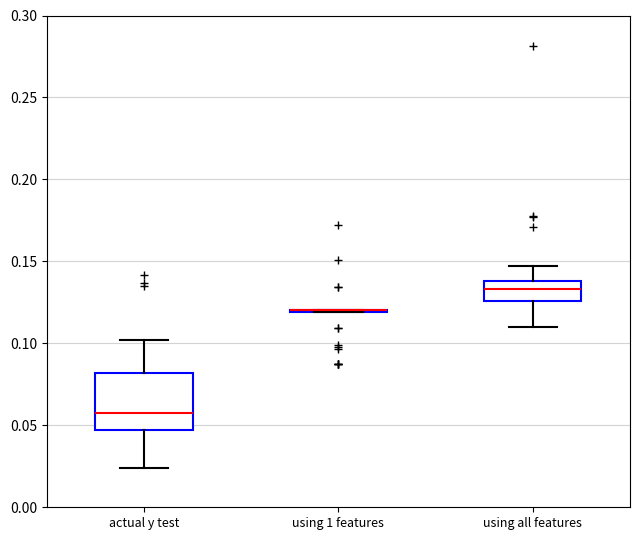

Reading left to right, read every box against the y-axis: the position of its median line, the range the box covers, and the ends of its whiskers. The values are not printed on the chart, so give them approximately, as read against the axis.

actual y test: median 0.055, box 0.045 to 0.080, whiskers 0.025 to 0.100
using 1 features: box collapsed to a line at 0.120, whiskers 0.120 to 0.120
using all features: median 0.135, box 0.125 to 0.140, whiskers 0.110 to 0.145